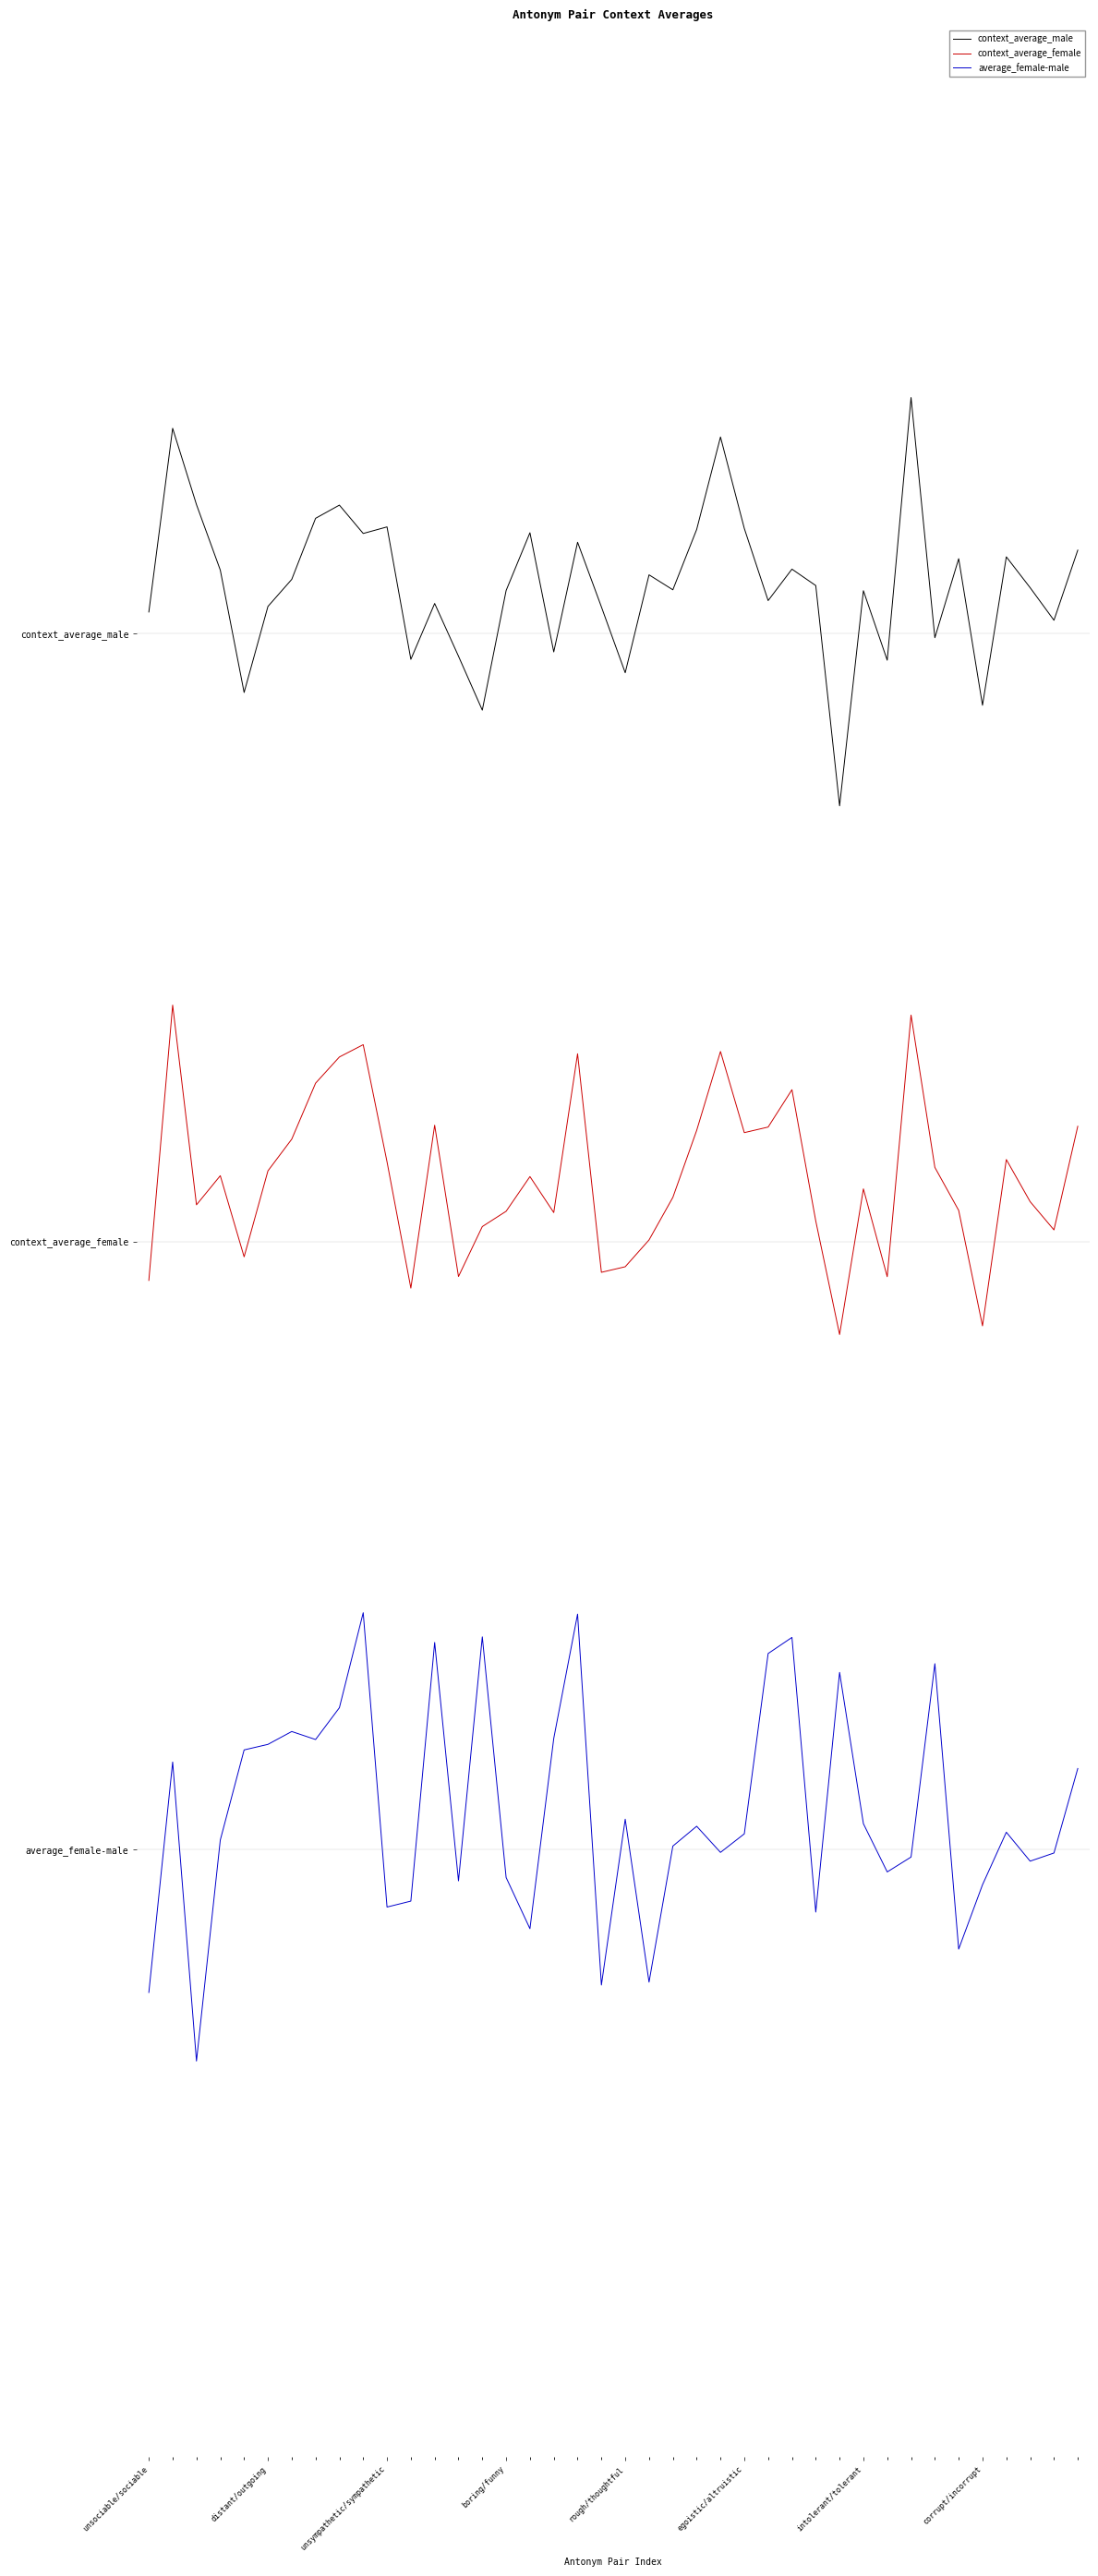

Does the chart display data point markers on the line(s)?

No